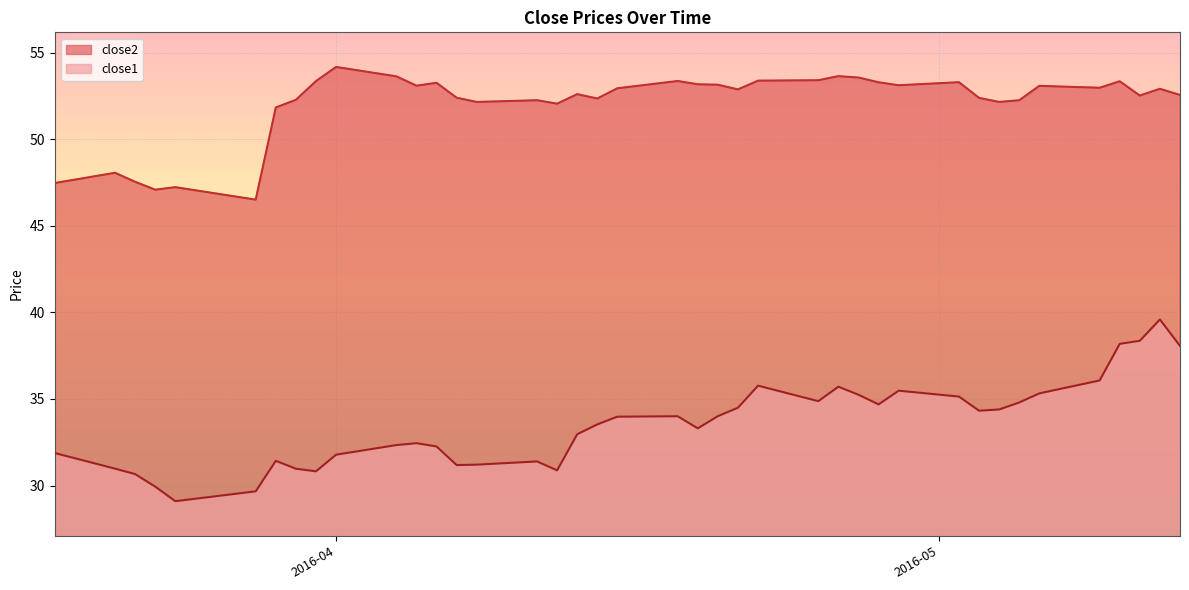

Where is the first local minimum for close2?

2016-03-23